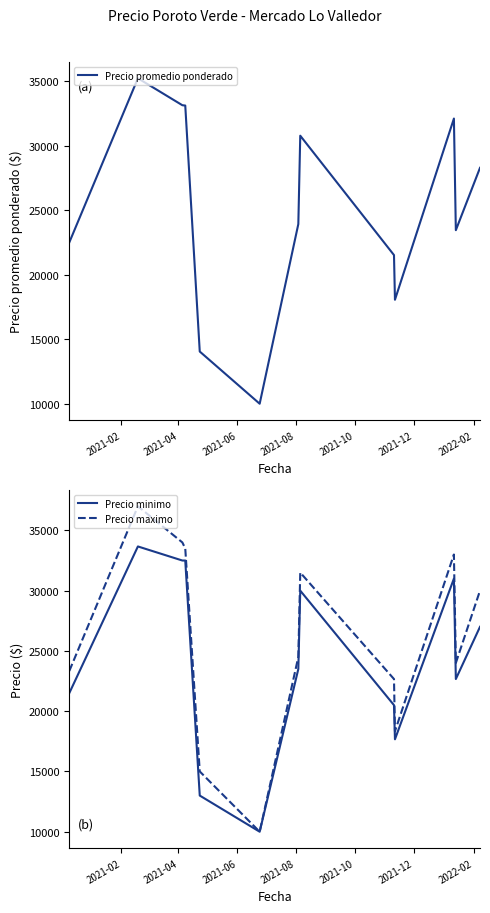

Which series has the largest total across all categories?

Precio maximo